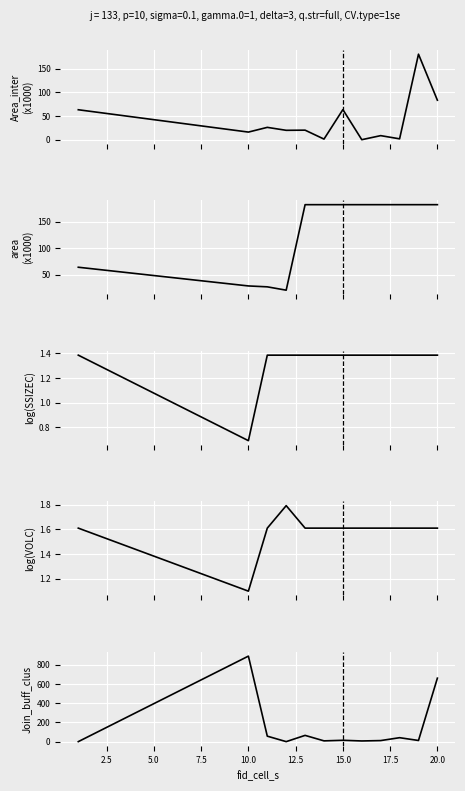

The value of Area_inter at 15.0 is 63.7. True or false?

True